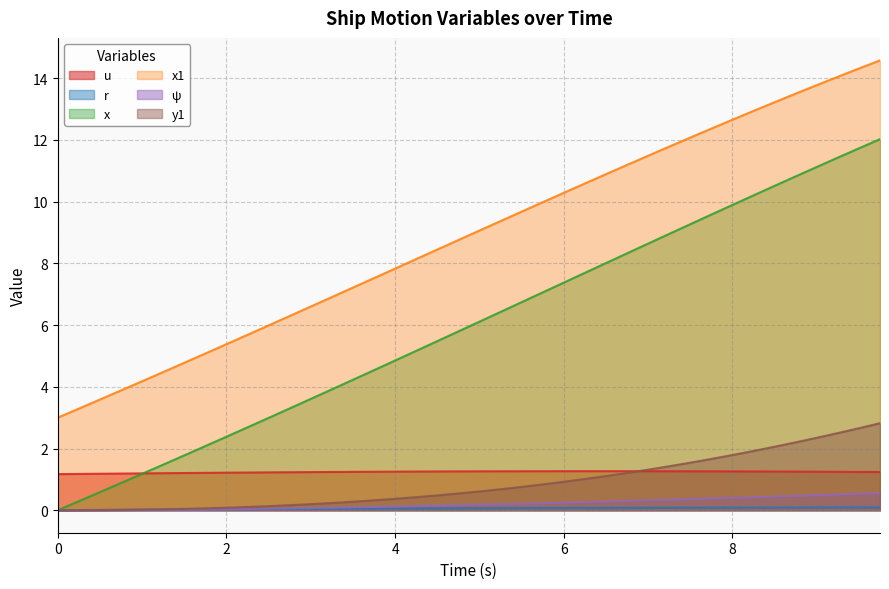

True or false: r has more than 2 interior local peaks.

False